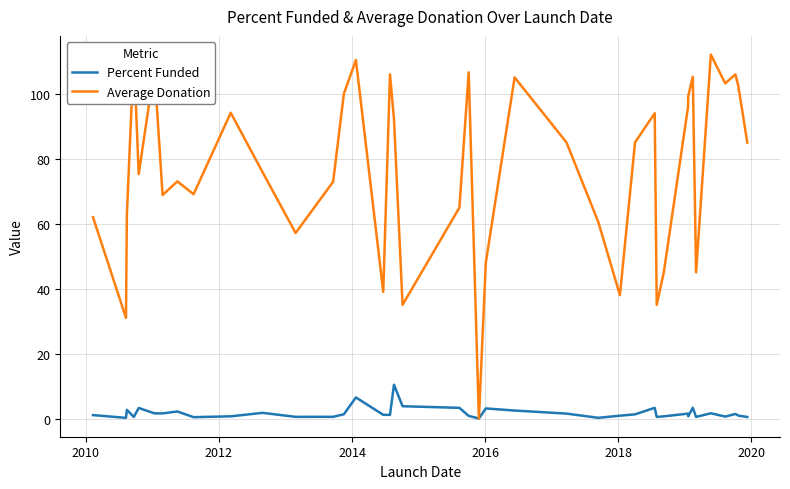

True or false: Average Donation and Percent Funded cross at least once.

False